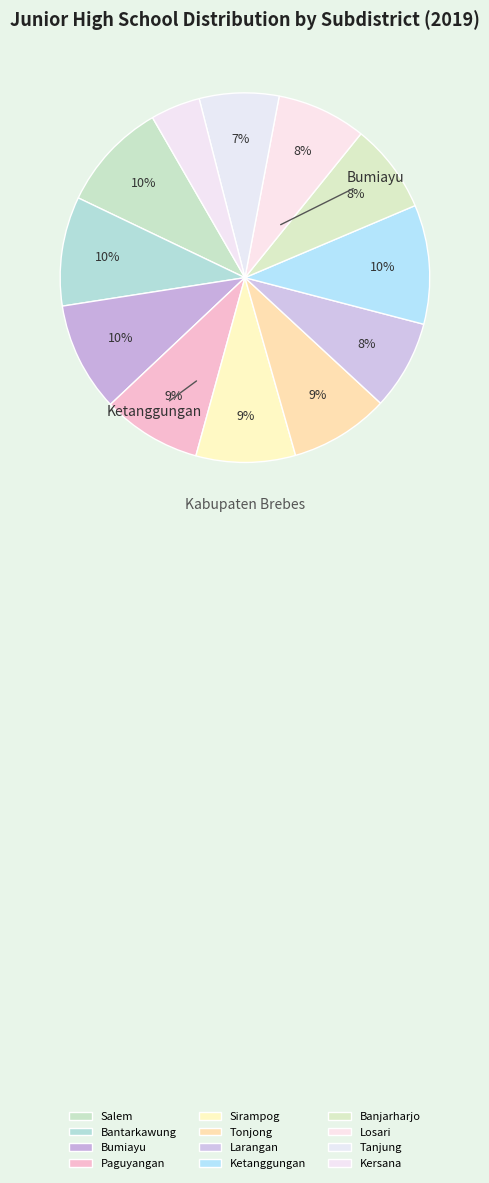

To the nearest percent, what is the difference between the largest and smallest slice percentages?

6%